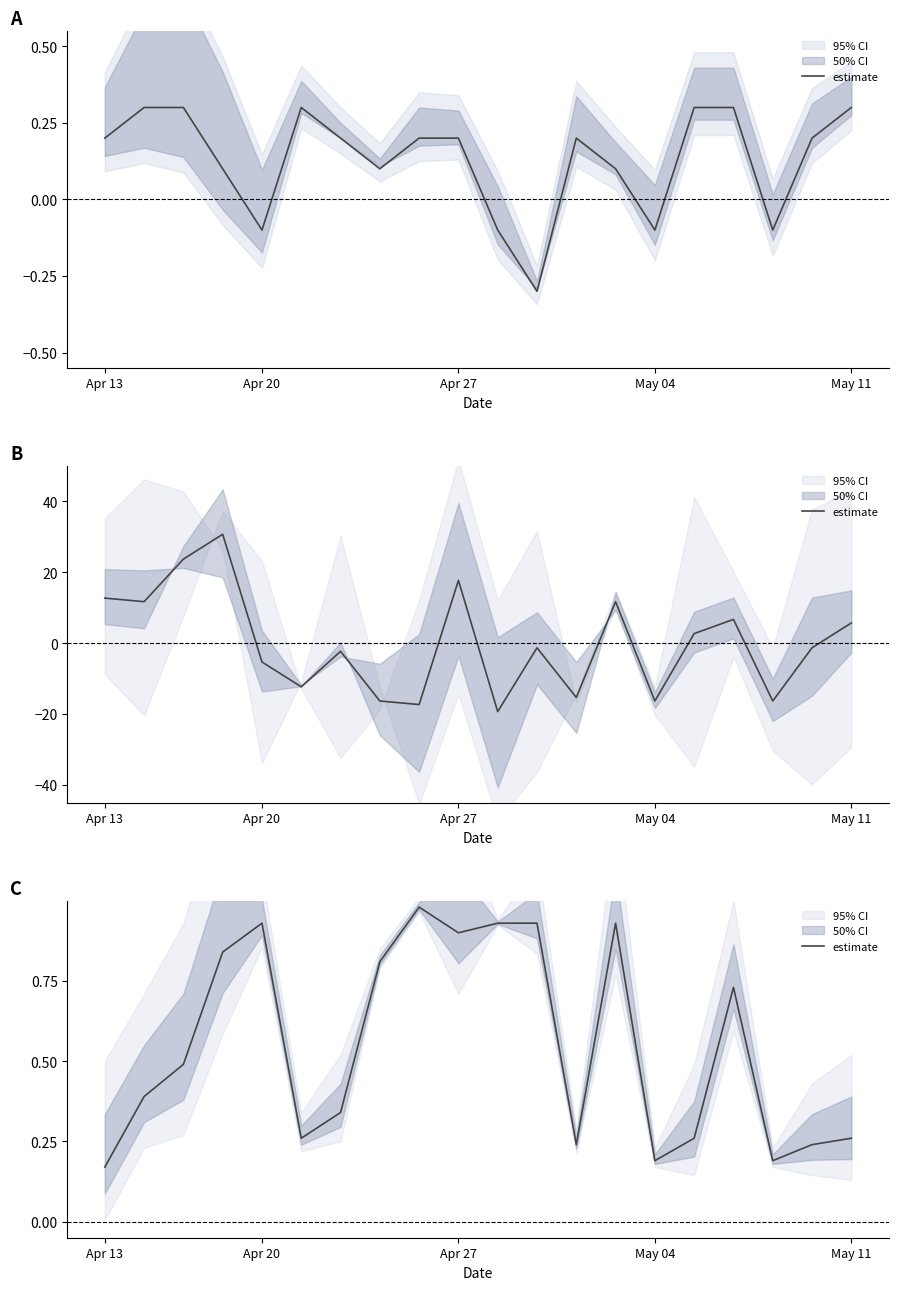

The value at 18 is 0.1. True or false?

False